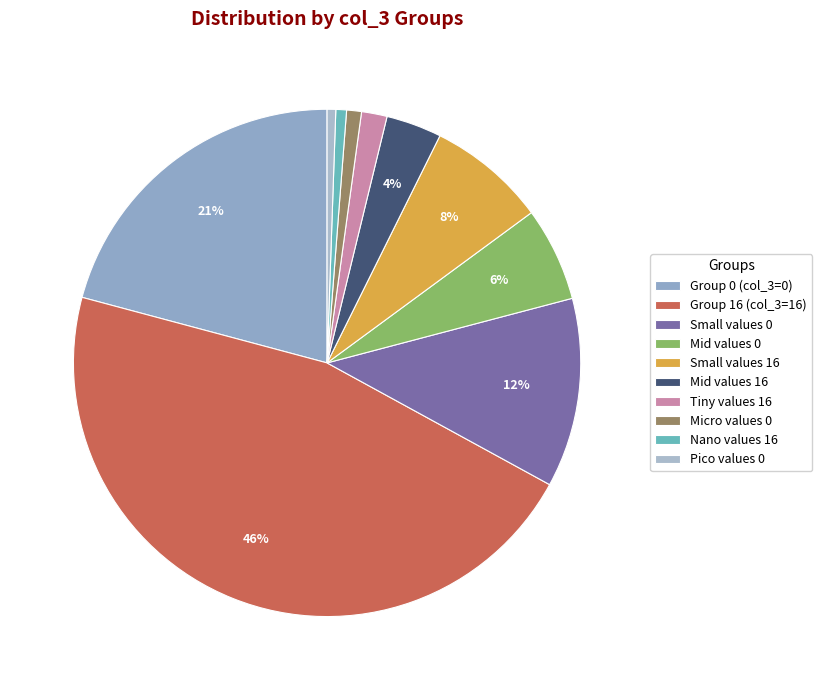

How many slices are in this pie chart?

10